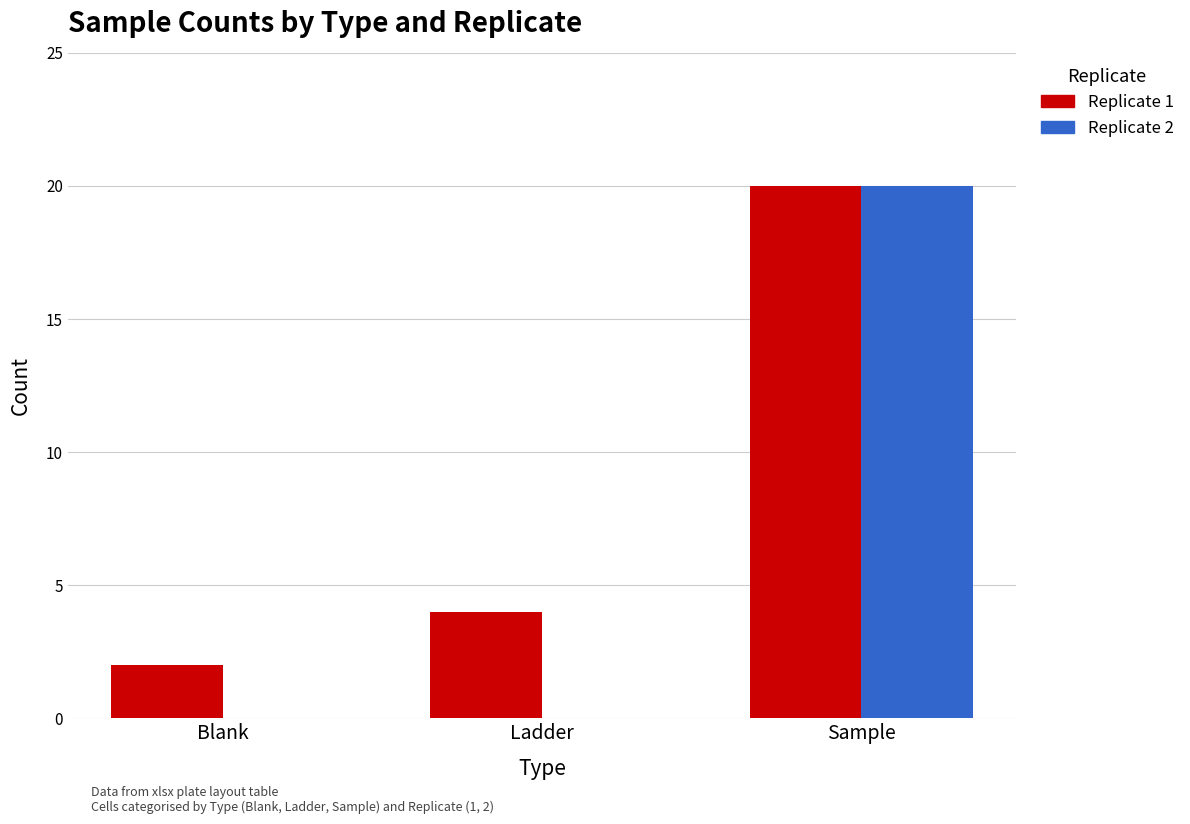

What is the average value of the Replicate 1 series?

9